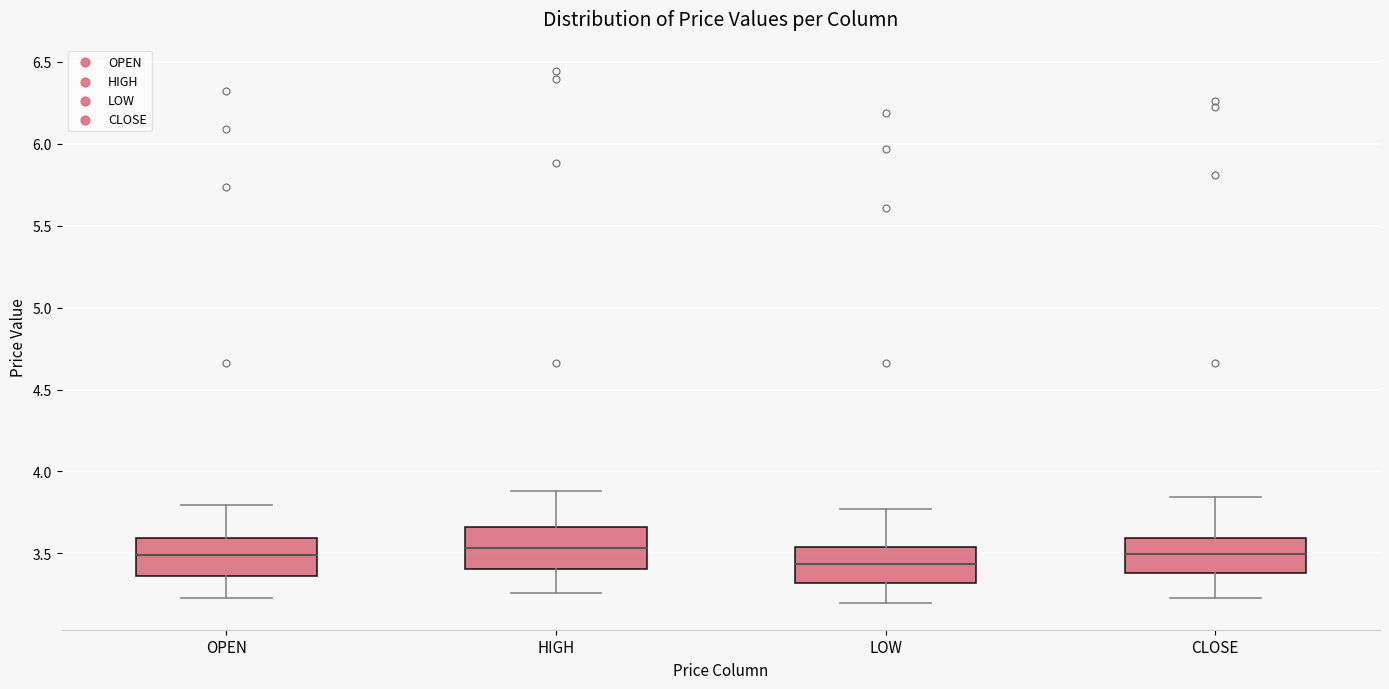

Reading left to right, read every box against the y-axis: the position of its median line, the range the box covers, and the ends of its whiskers. The values are not printed on the chart, so give them approximately, as read against the axis.

OPEN: median 3.50, box 3.35 to 3.60, whiskers 3.25 to 3.80
HIGH: median 3.55, box 3.40 to 3.65, whiskers 3.25 to 3.90
LOW: median 3.45, box 3.30 to 3.55, whiskers 3.20 to 3.75
CLOSE: median 3.50, box 3.40 to 3.60, whiskers 3.25 to 3.85